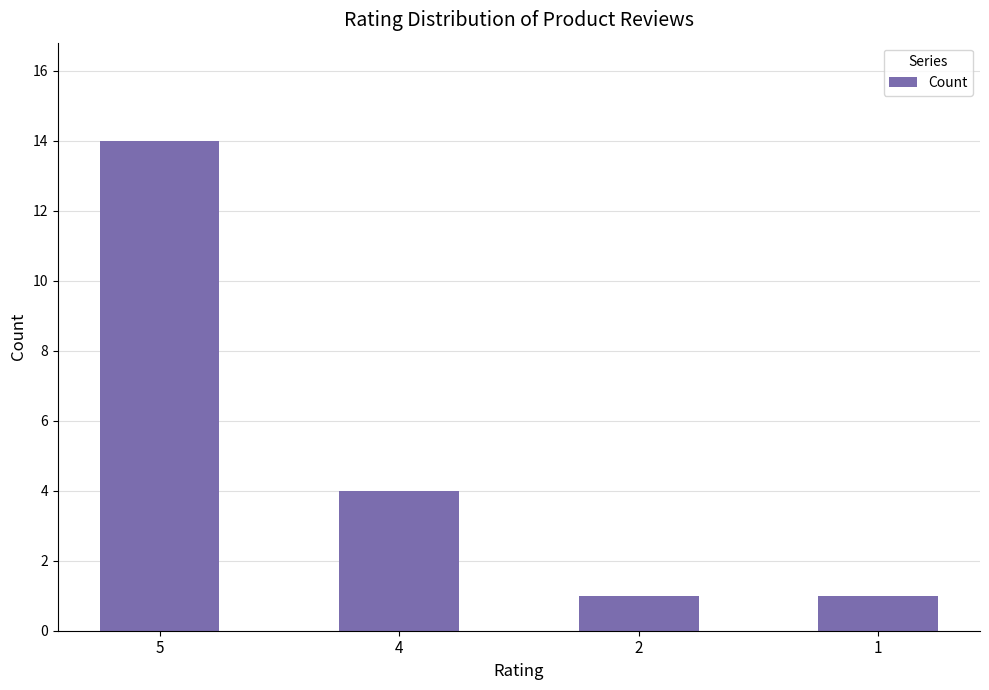

Reading left to right, list all the values displayed in this chart.

14	4	1	1